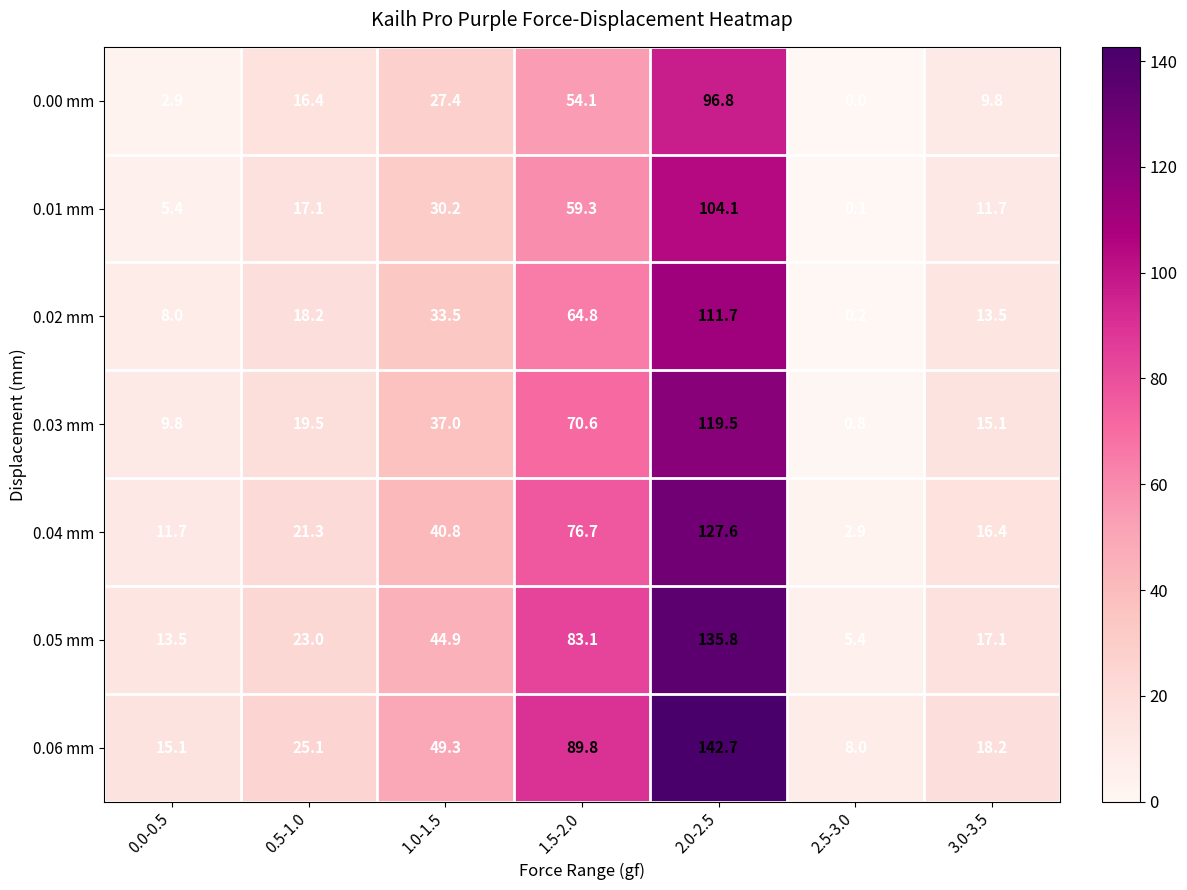

Which series changed the most between 0.0-0.5 and 1.0-1.5?

0.06 mm